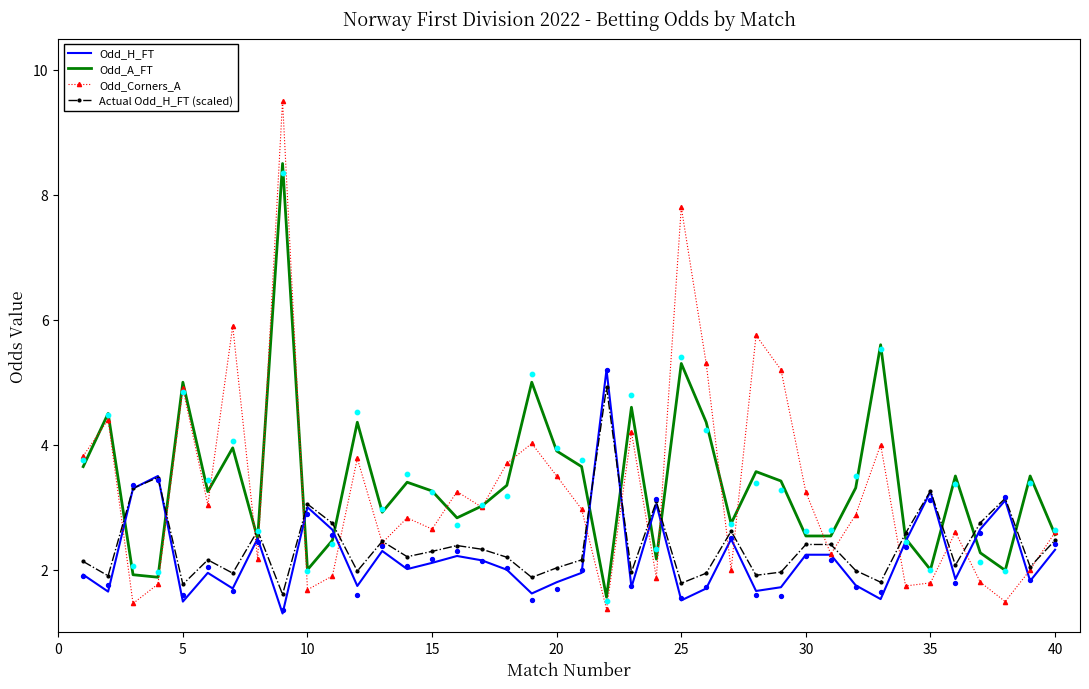

Which series has the largest total across all categories?

Odd_A_FT